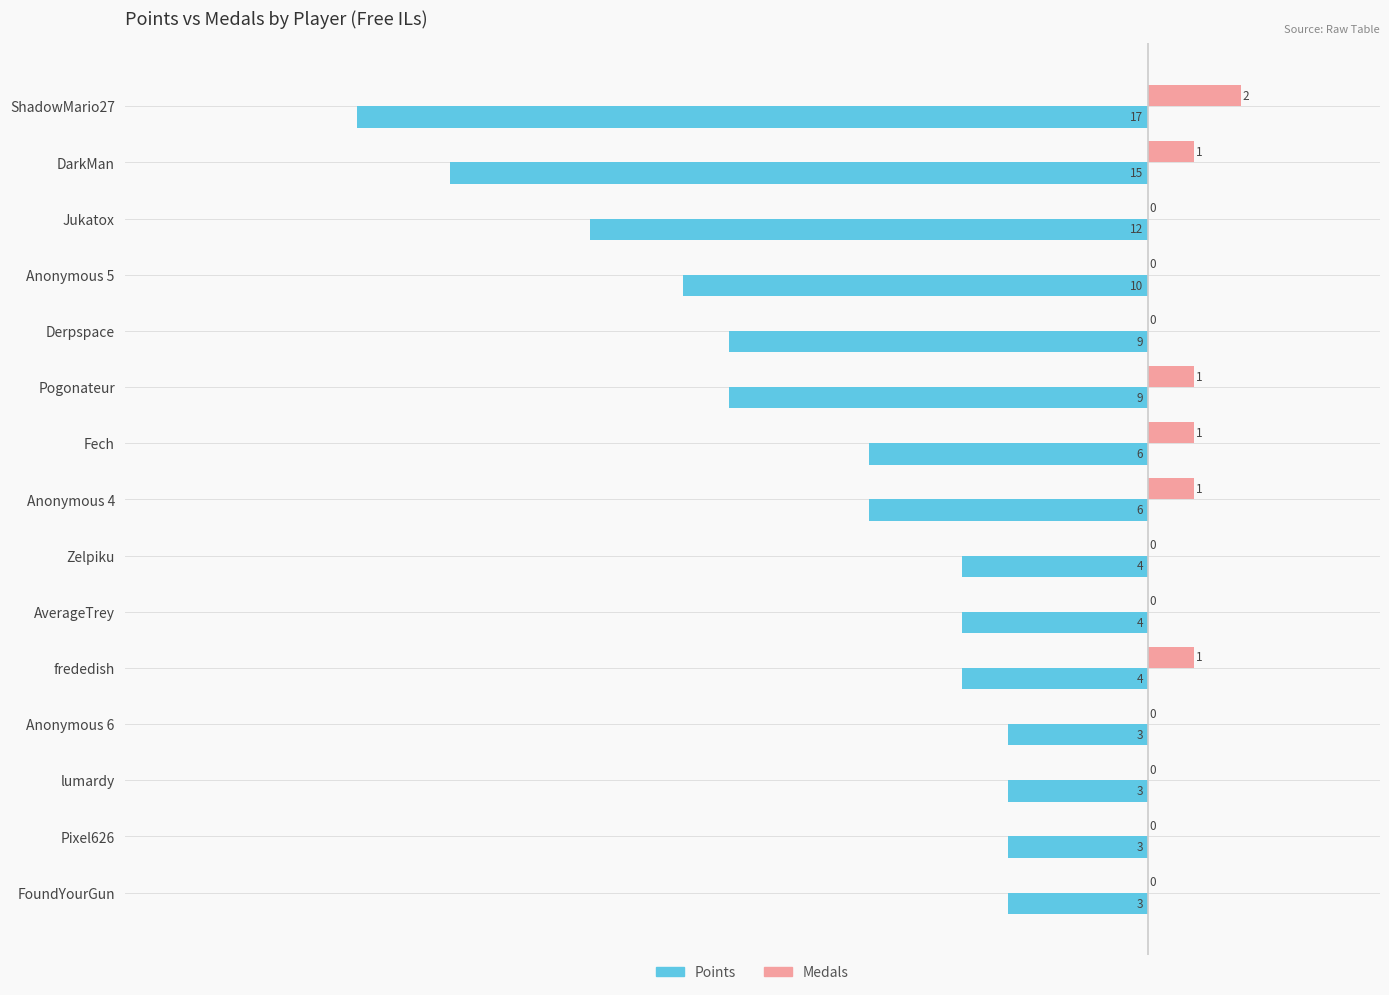

How many data points in Medals are above 0?

6